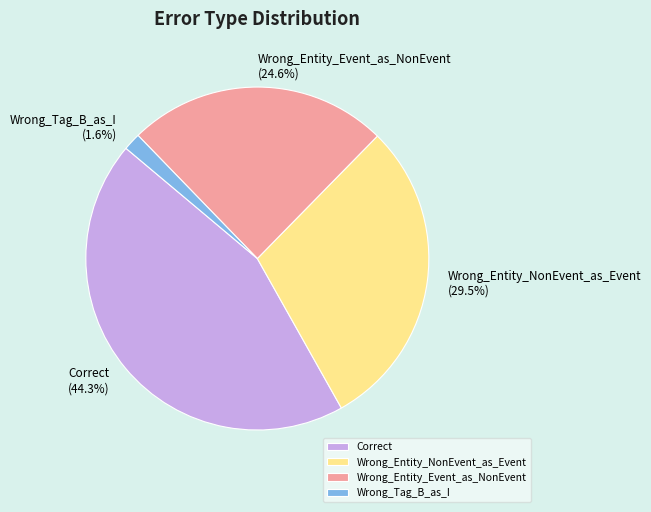

How many slices are in this pie chart?

4